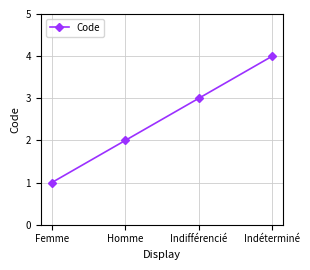

What position from the right is Homme?

3